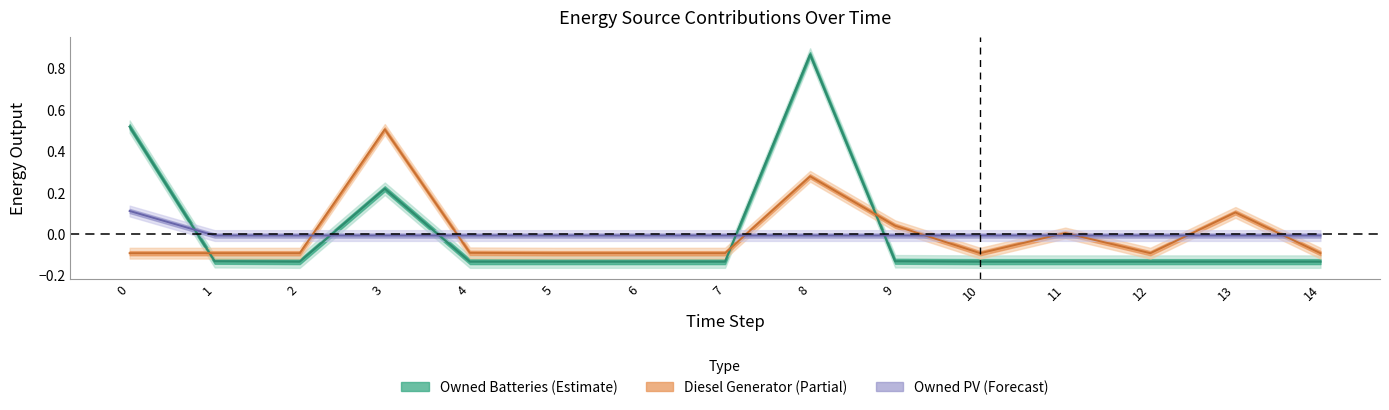

List the series in order of their overall mean, lowest first.

Diesel Generator, Owned Batteries, Owned PV